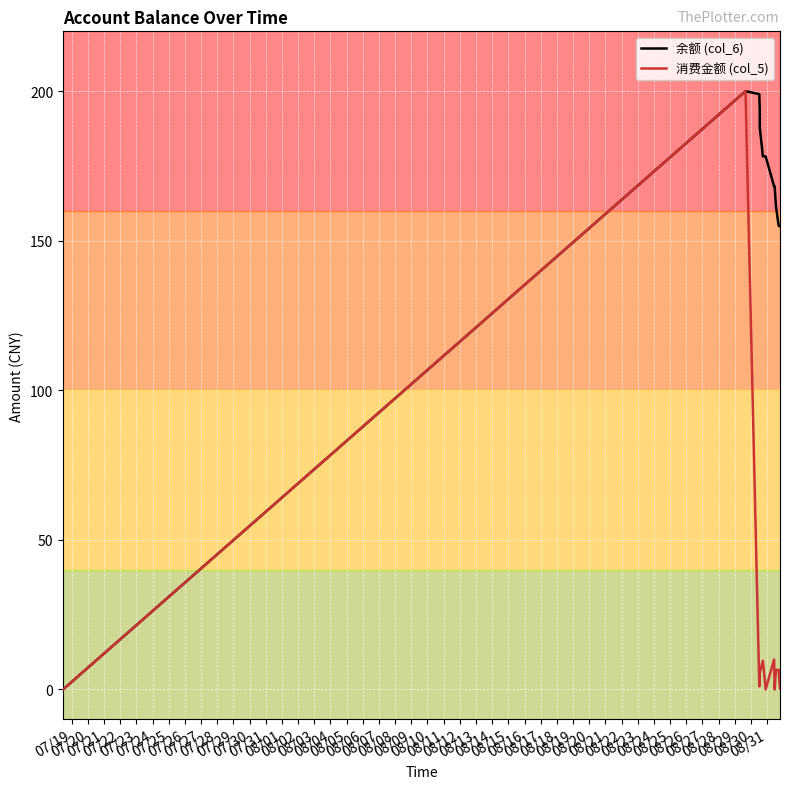

List the series in order of their overall mean, highest first.

余额 (col_6), 消费金额 (col_5)